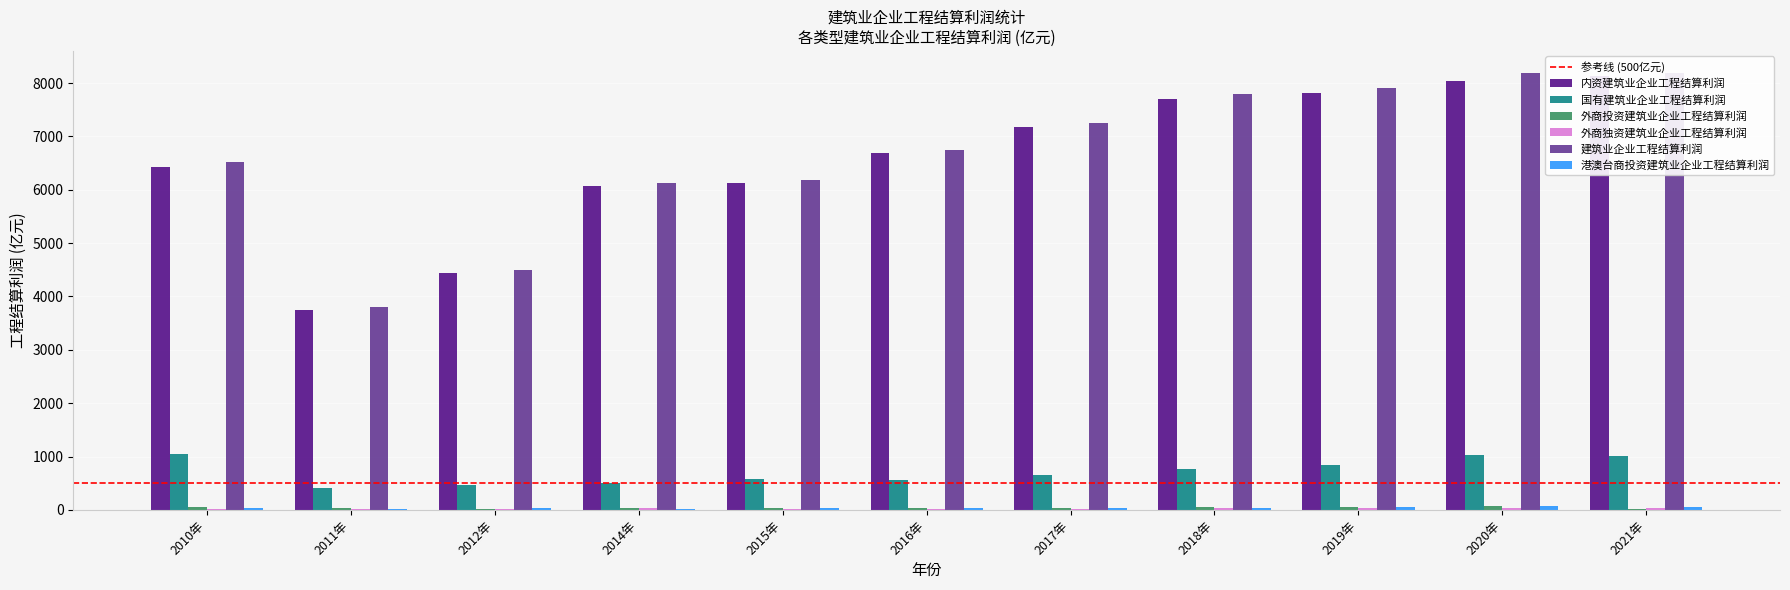

Which series has the widest spread of values?

建筑业企业工程结算利润